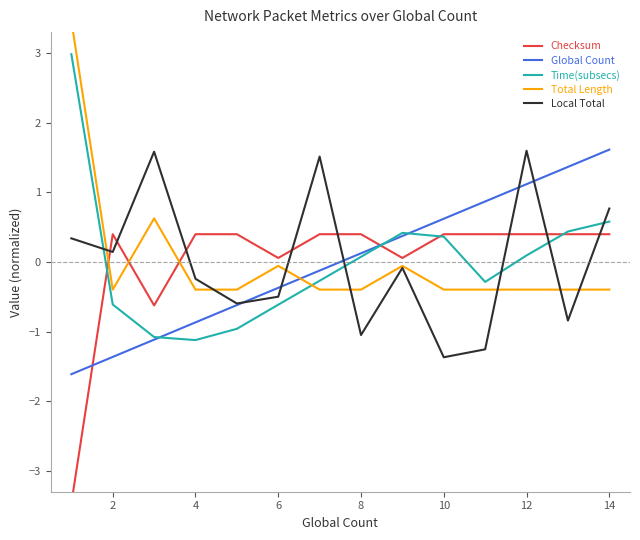

At how many categories does at least one series exceed -1?

14